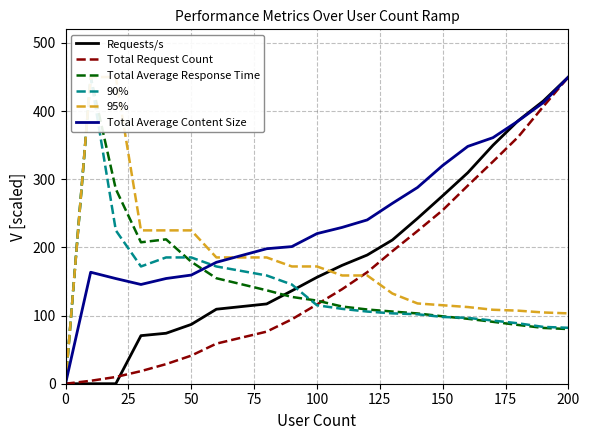

Is it true that Total Request Count equals 450.0 at 200?

True